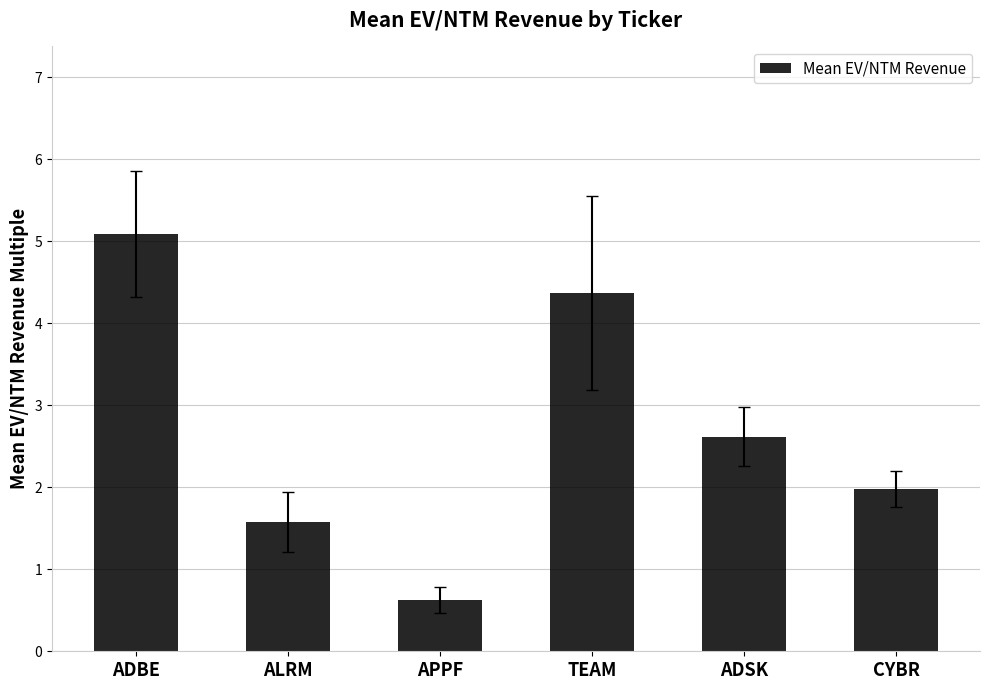

Reading right to left, transcribe all the data shown in this chart.

2.0	2.6	4.4	0.6	1.6	5.1